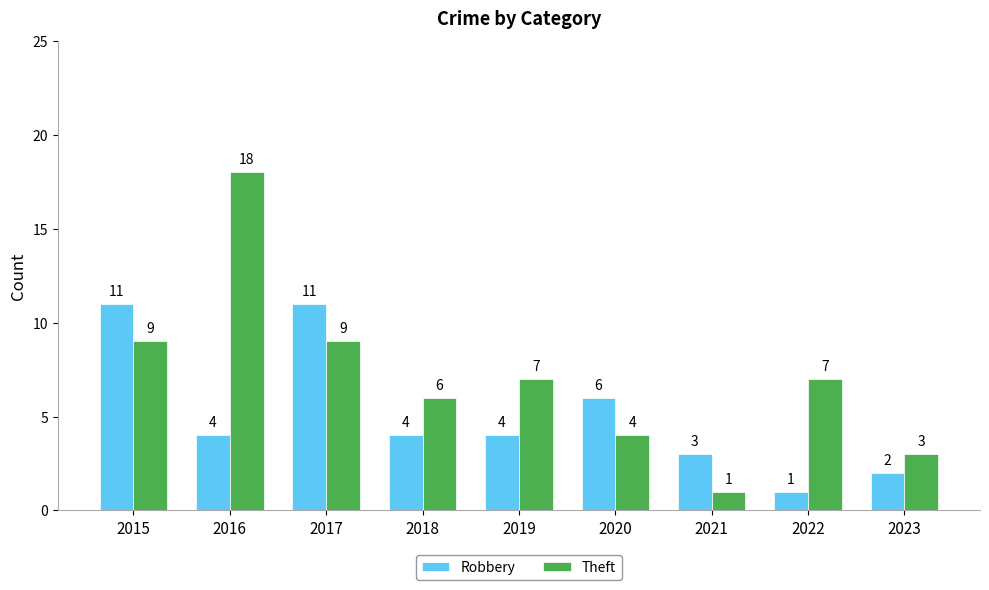

What is the minimum value shown in the chart?

1